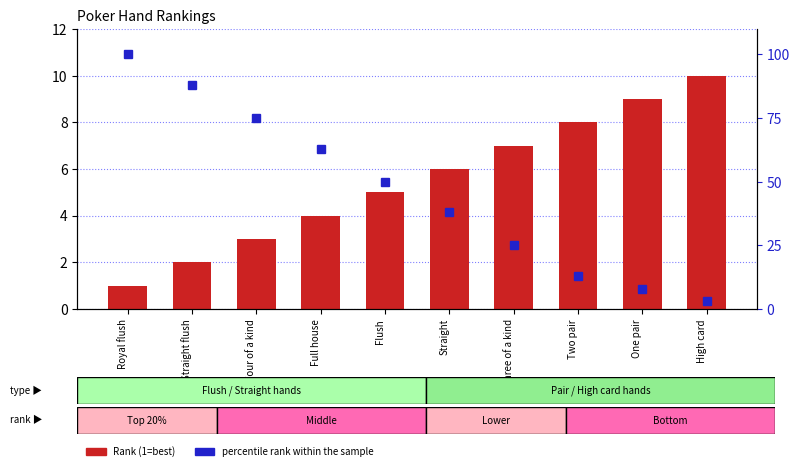

What is the value of the percentile rank within the sample bar at the 6th from the left?

38